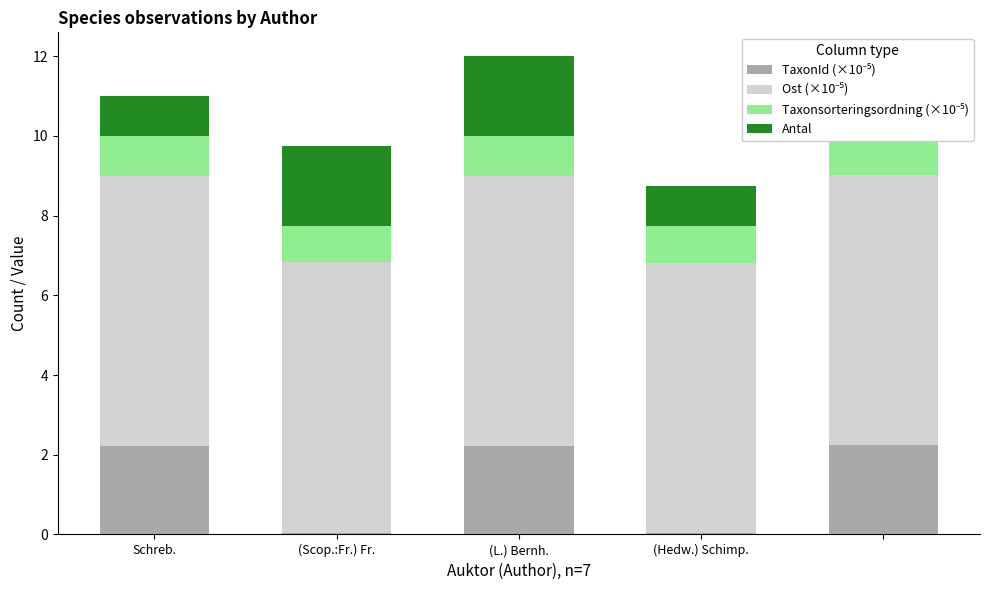

What is the spread (max minus min) of values at Schreb.?

5.8